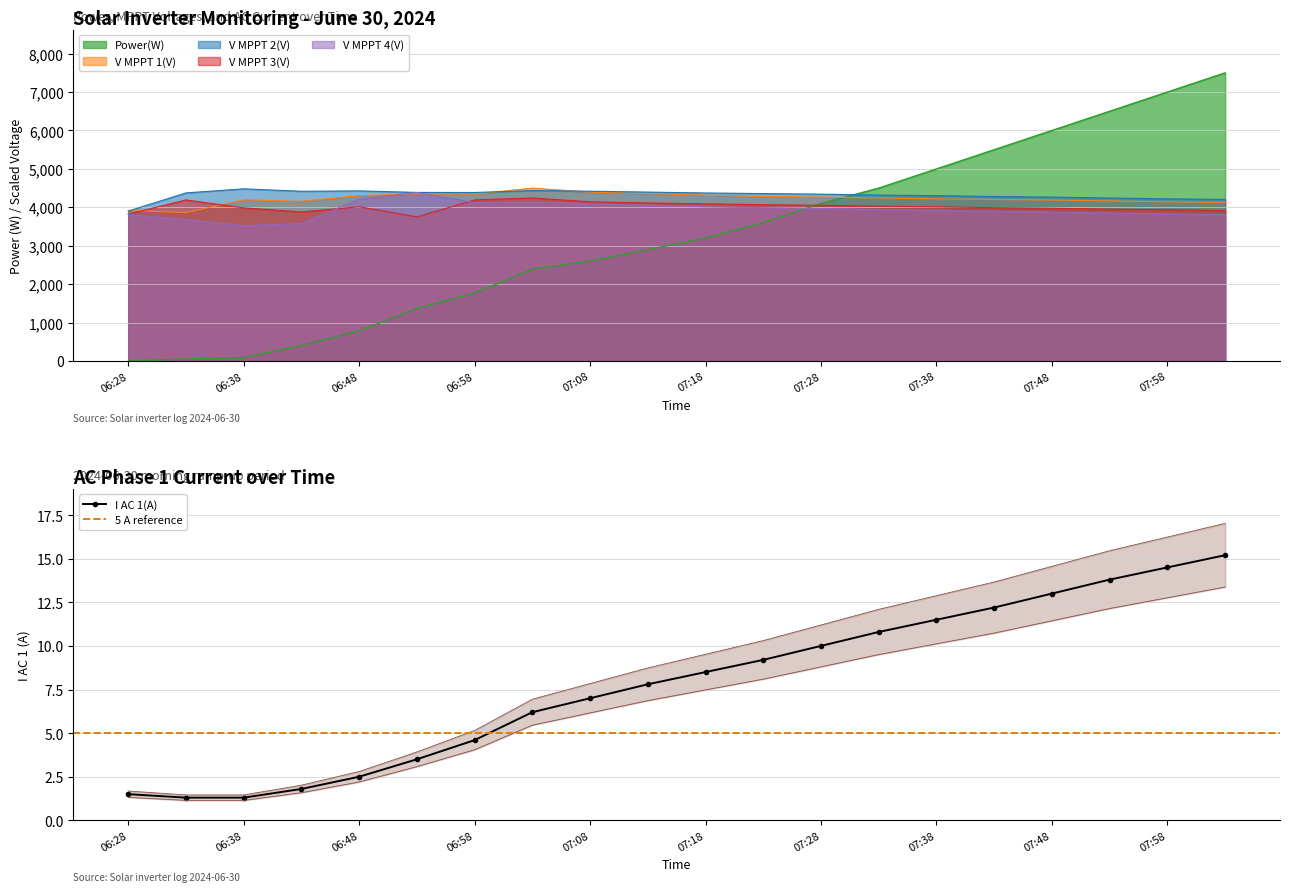

What is the average value of the V MPPT 4(V) series?

3934.7